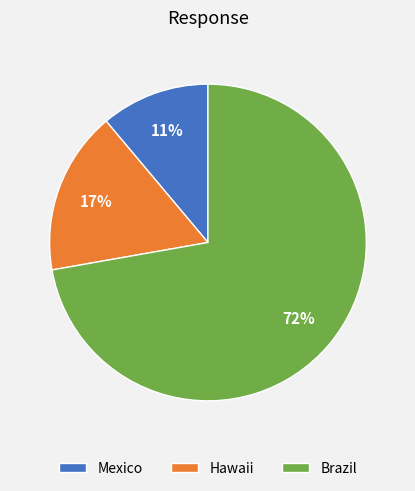

True or false: Mexico accounts for 23% of the total.

False